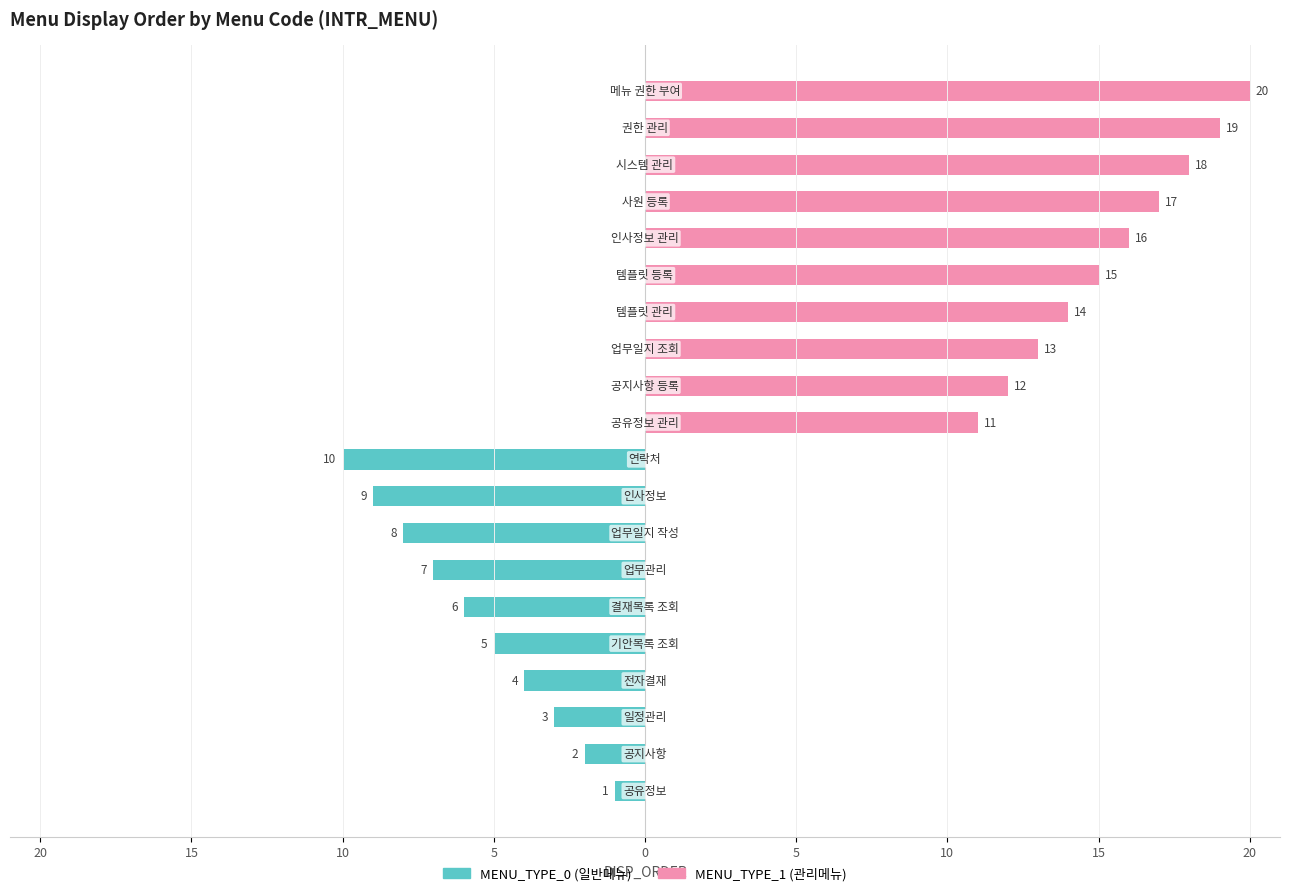

Rank the series at 19 from lowest to highest value.

MENU_TYPE_0 (일반메뉴), MENU_TYPE_1 (관리메뉴)